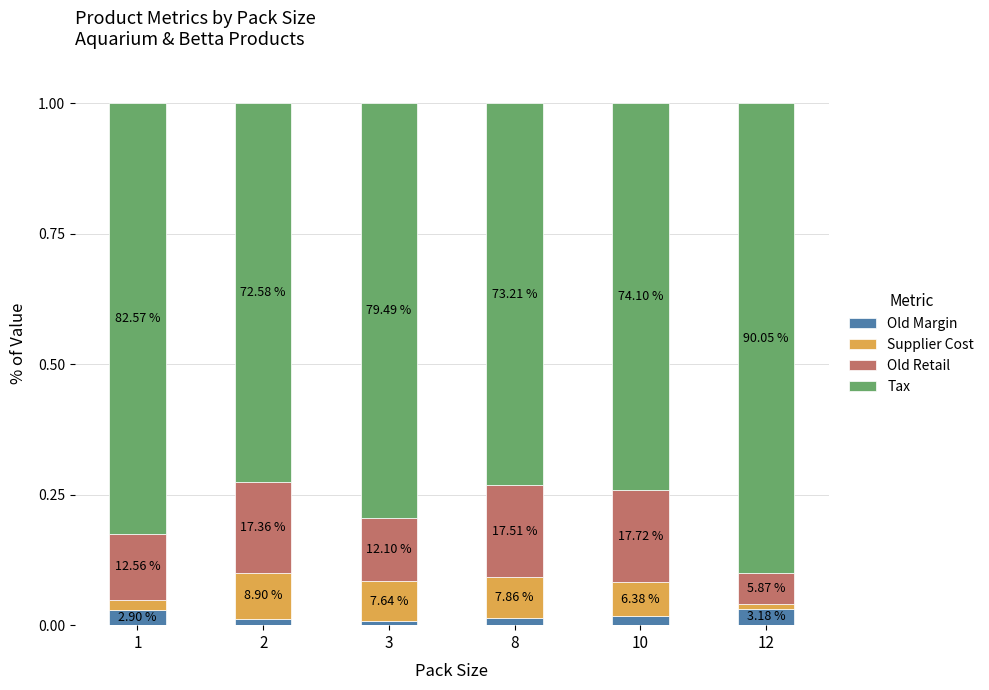

Which series has the largest range (max minus min)?

Tax